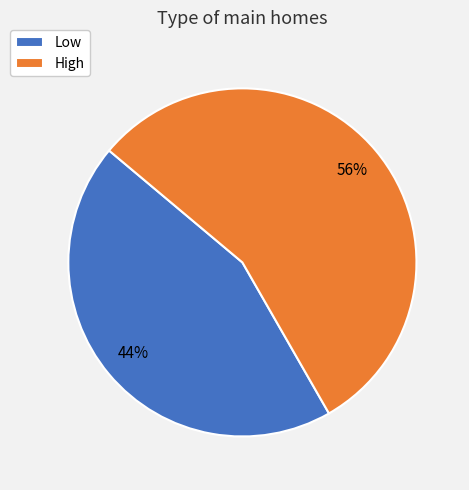

Is there a majority slice in this chart?

Yes